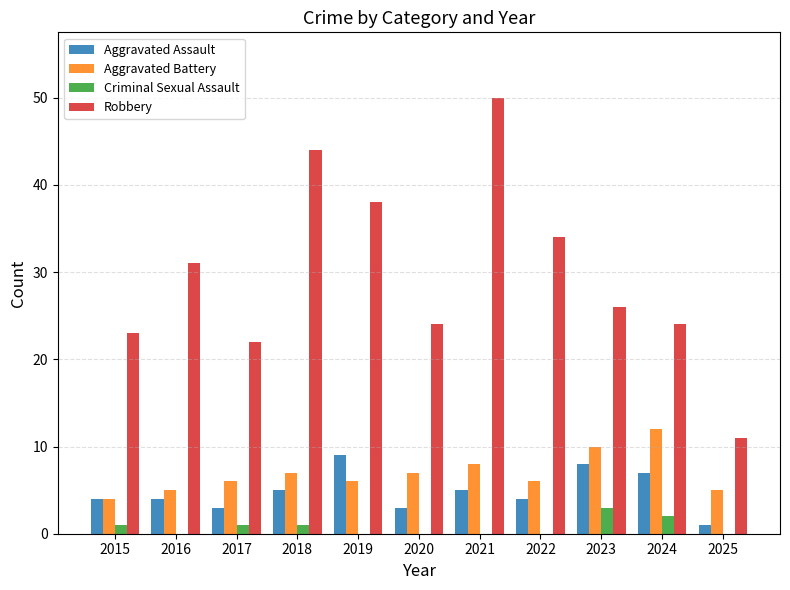

What is the spread (max minus min) of values at 2023?

23